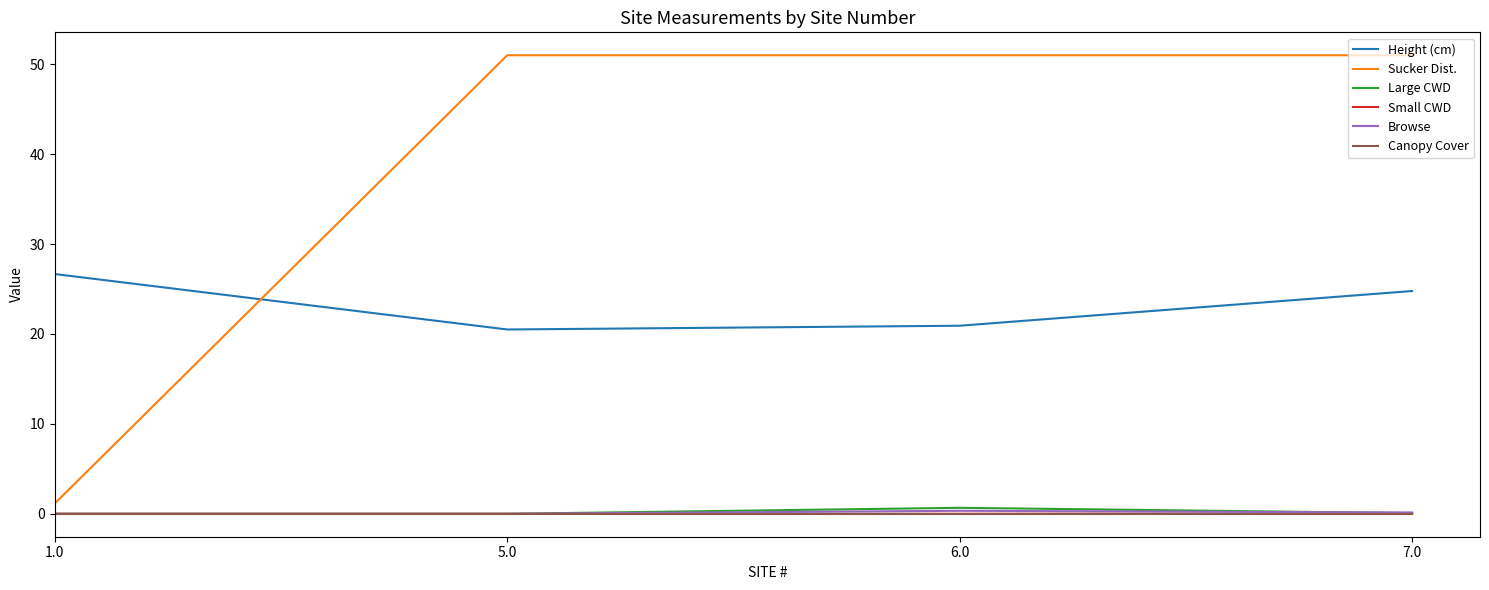

True or false: Canopy Cover has a value of 0.0 at 7.0.

True